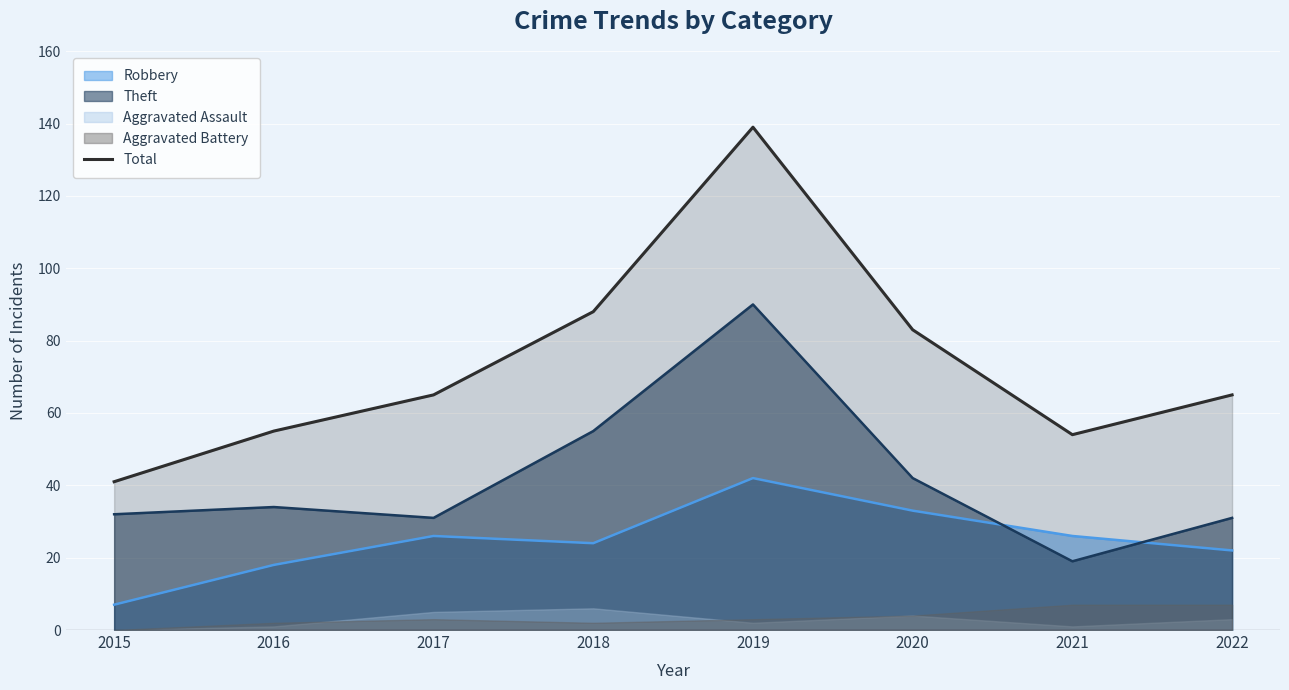

The value at 2020 is 138. True or false?

False